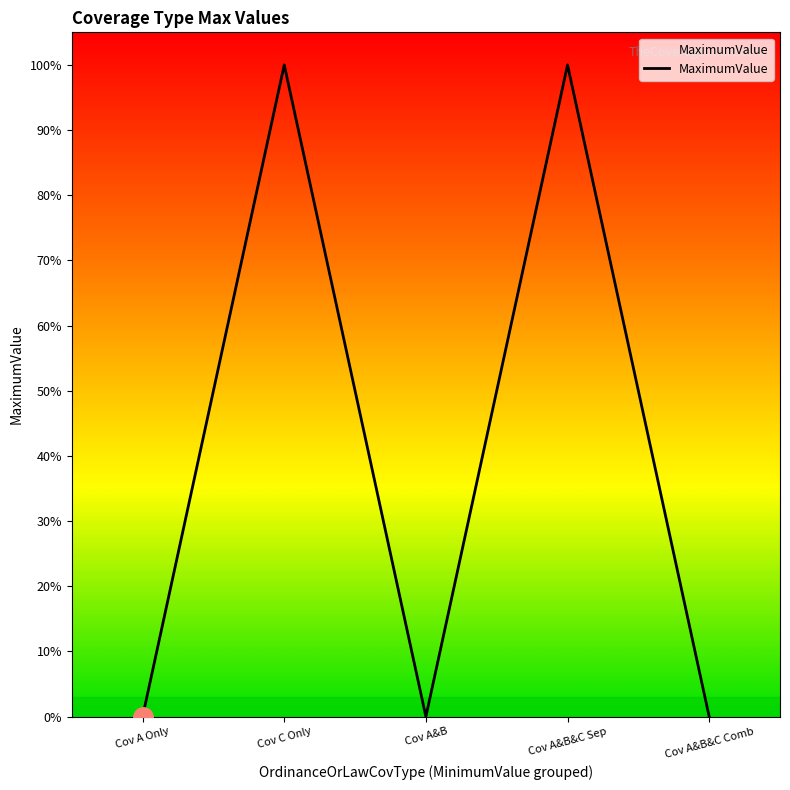

List the labels in order of value, smallest first.

Cov A Only, Cov A&B, Cov A&B&C Comb, Cov C Only, Cov A&B&C Sep